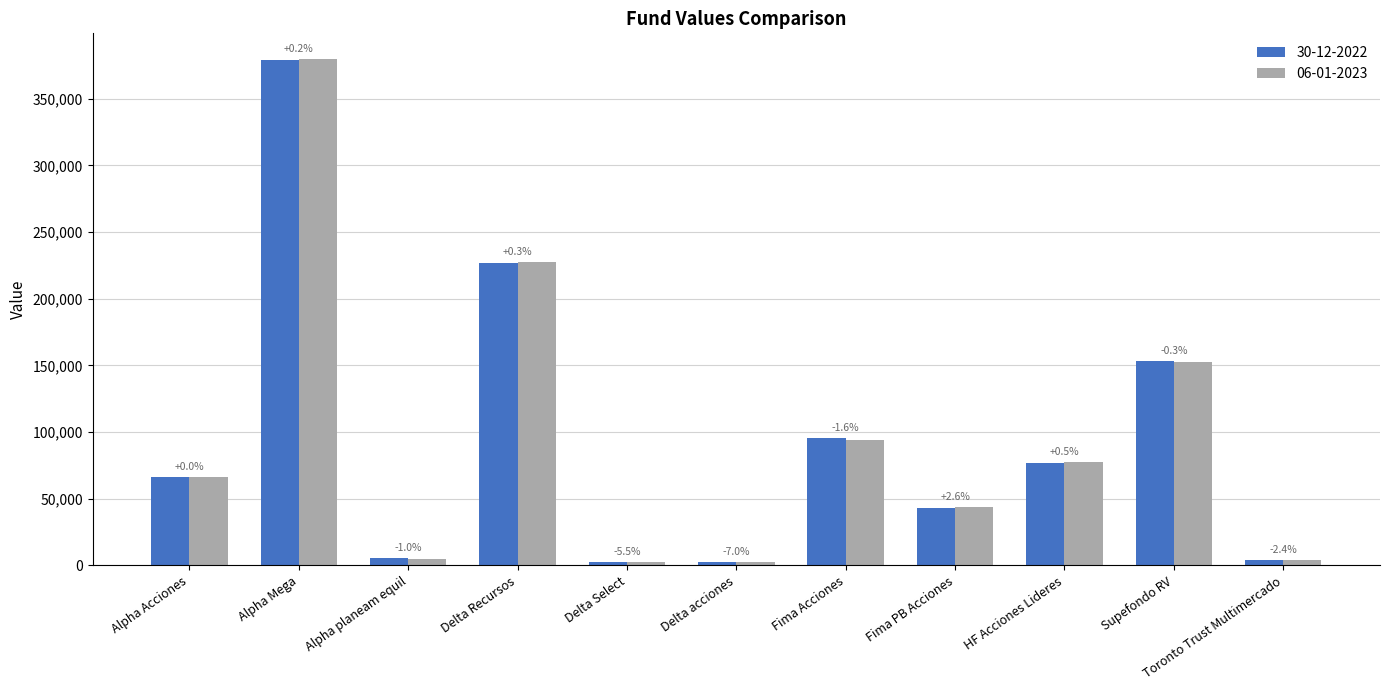

Between Alpha Acciones and Alpha planeam equil, which series saw the biggest shift?

06-01-2023